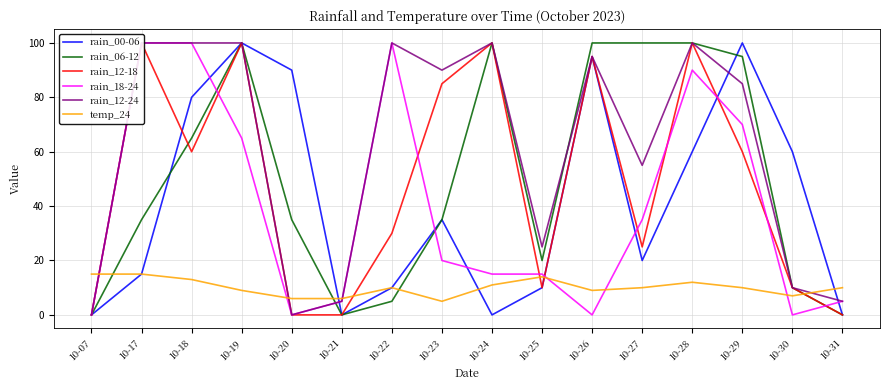

In rain_00-06, how many points are lower than both neighbors (excluding endpoints)?

3